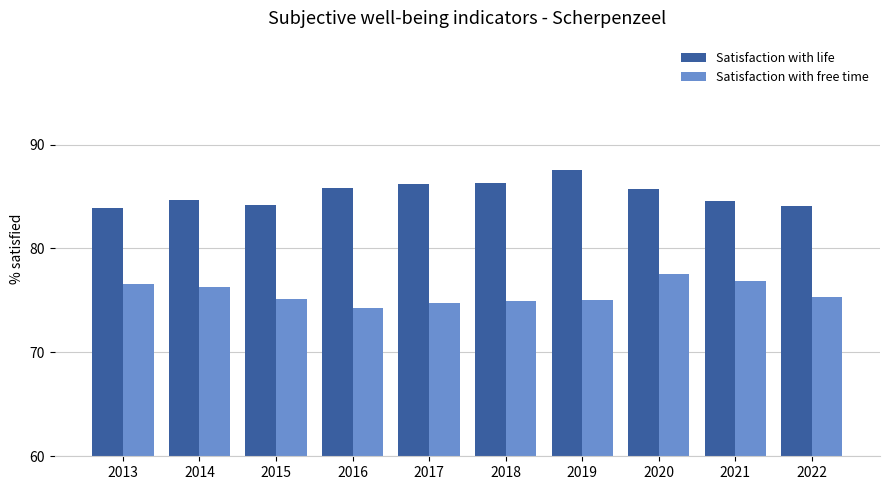

Rank the series by their maximum value, from highest to lowest.

Satisfaction with life, Satisfaction with free time